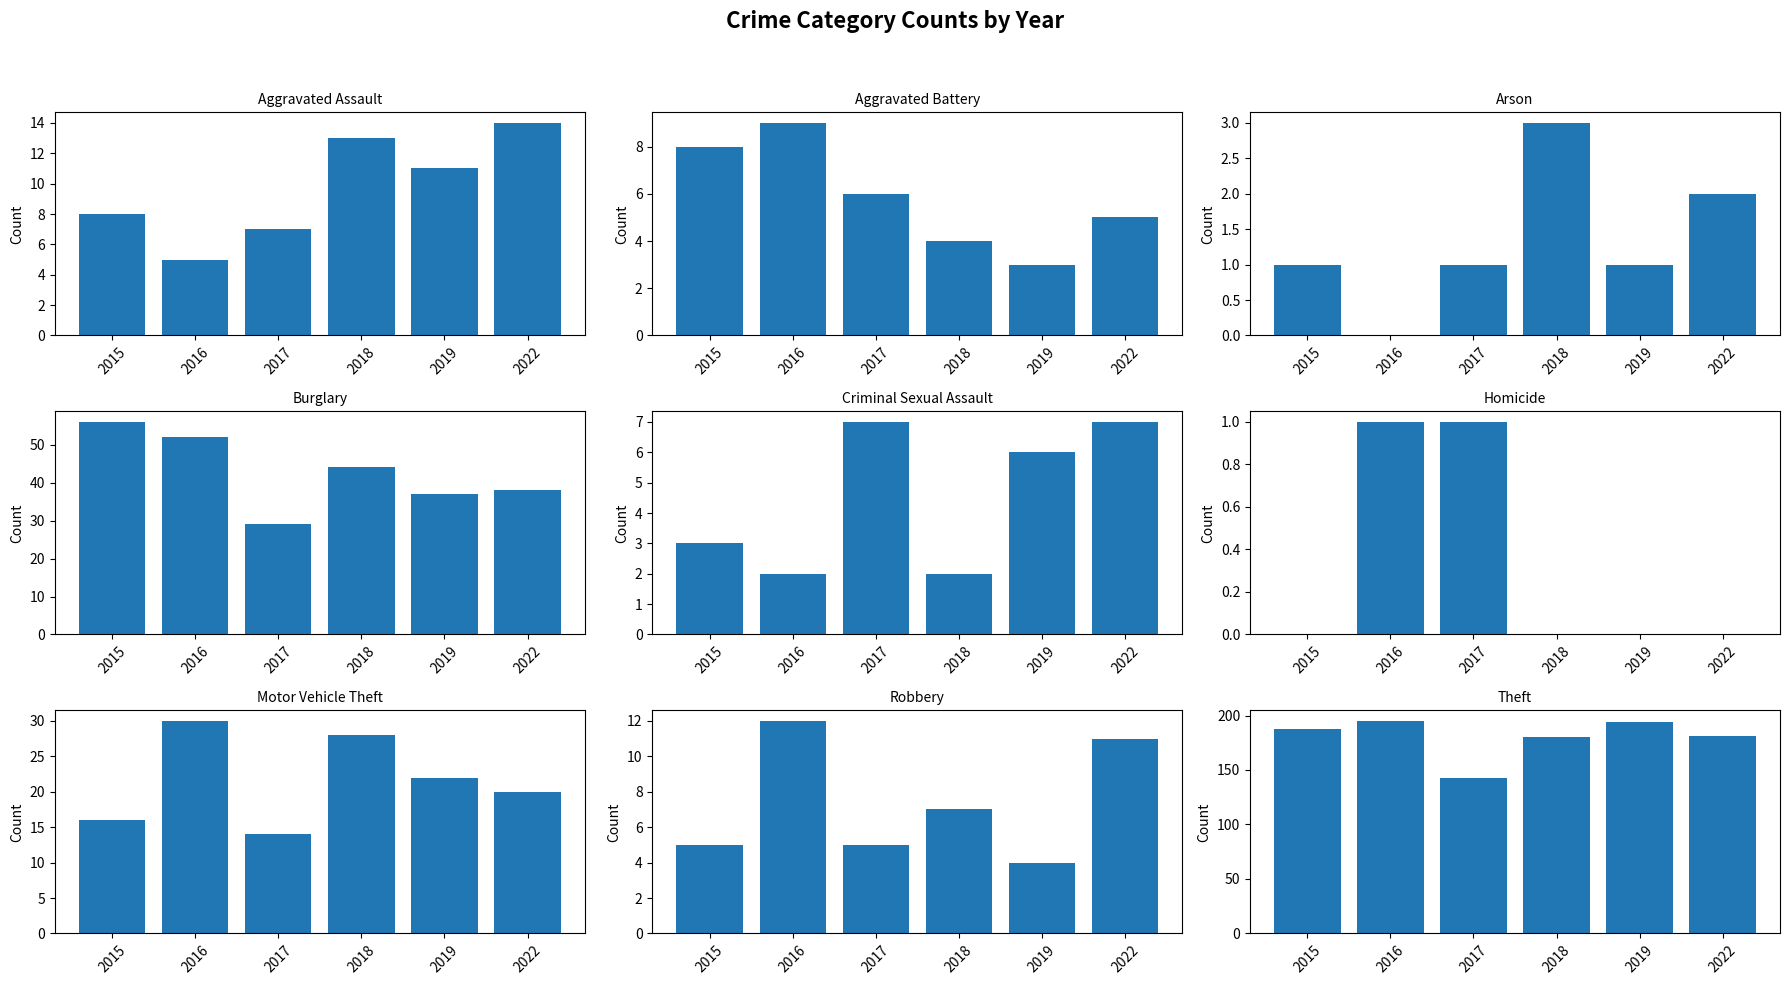

Which has a higher value, Burglary or Homicide?

Burglary